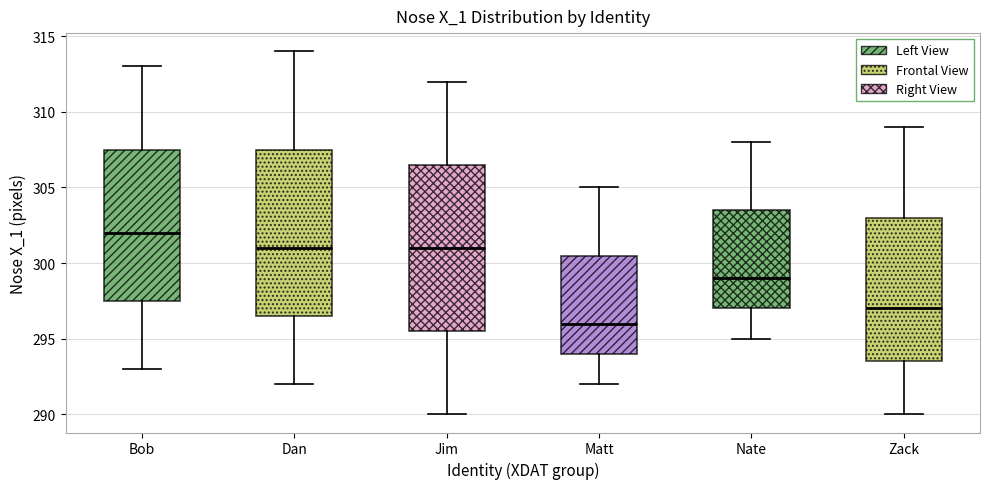

Which box's median line is the lowest?

Matt